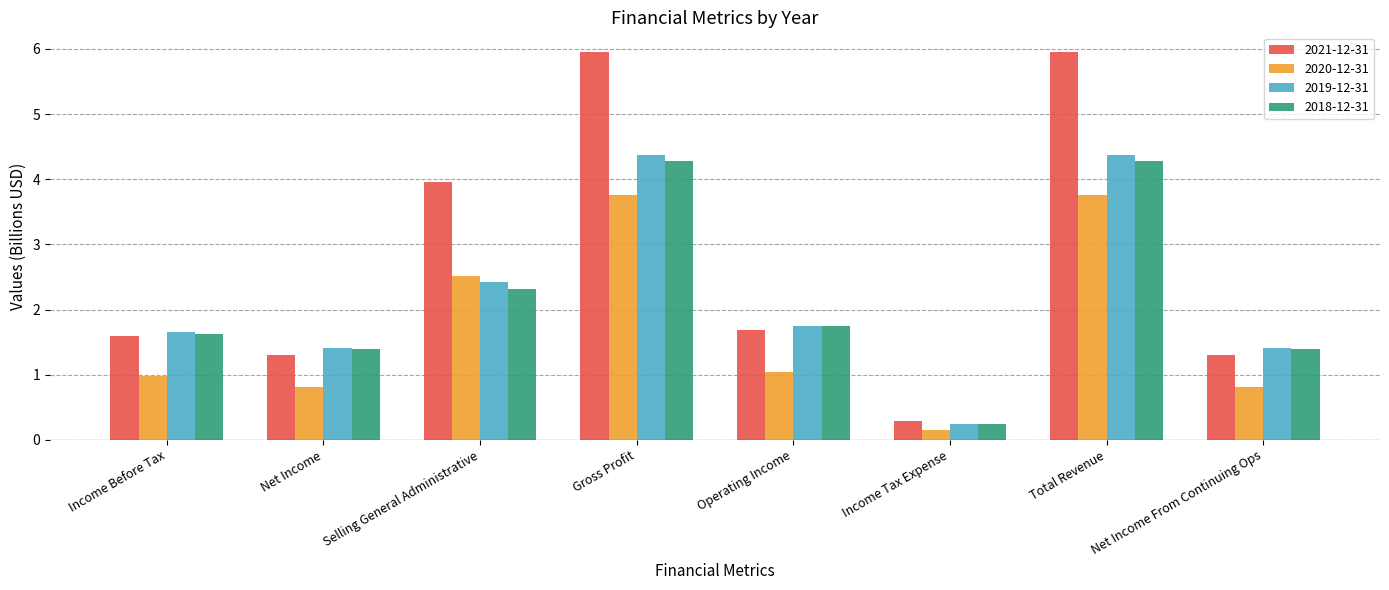

Is the value of 2020-12-31 at Total Revenue greater than the value of 2021-12-31 at Income Before Tax?

Yes